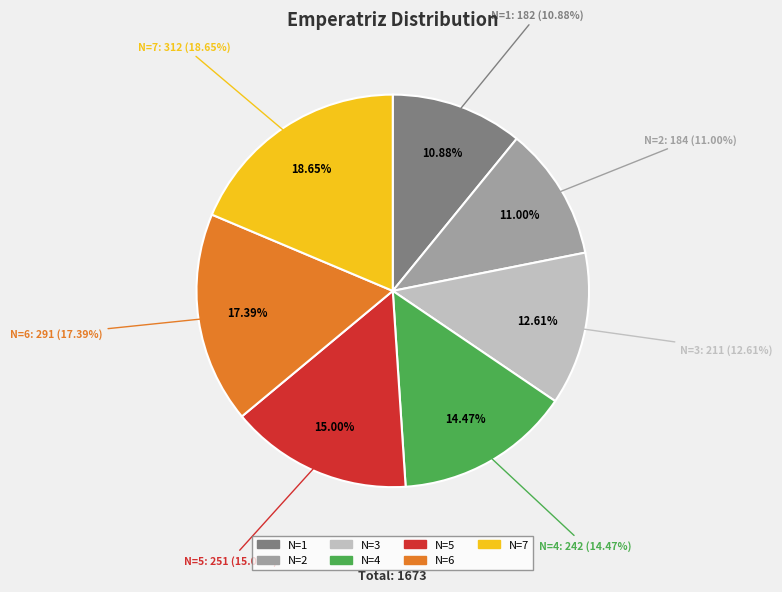

The 1 slice represents 11% of the pie. True or false?

True